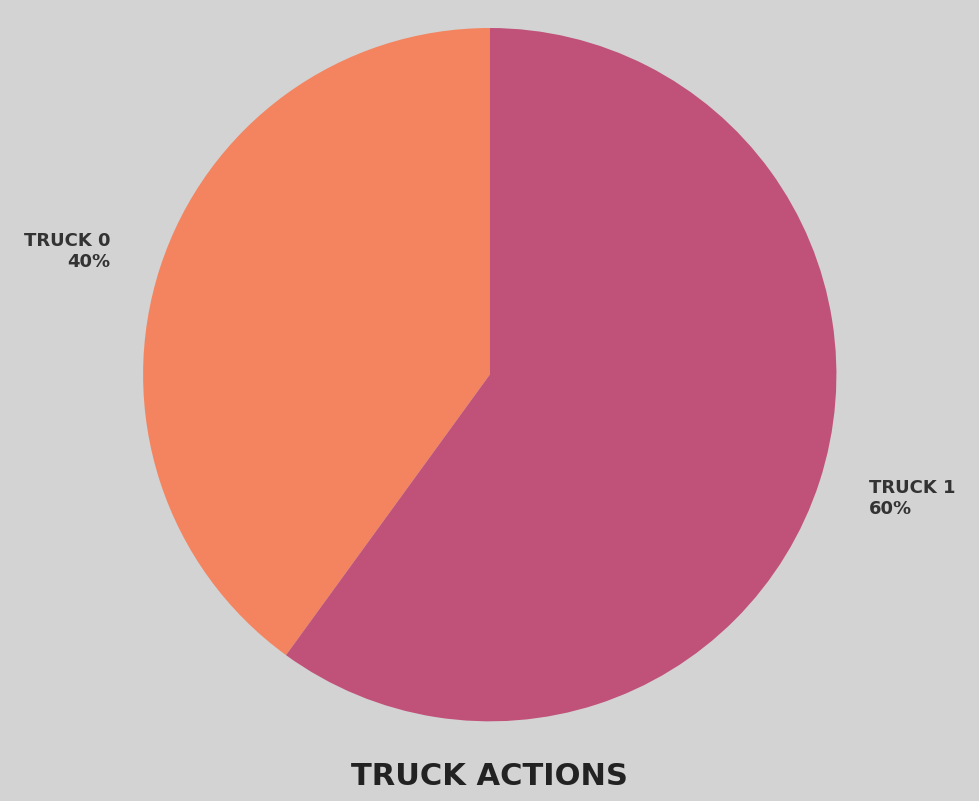

To the nearest percent, what is the difference between the largest and smallest slice percentages?

20%